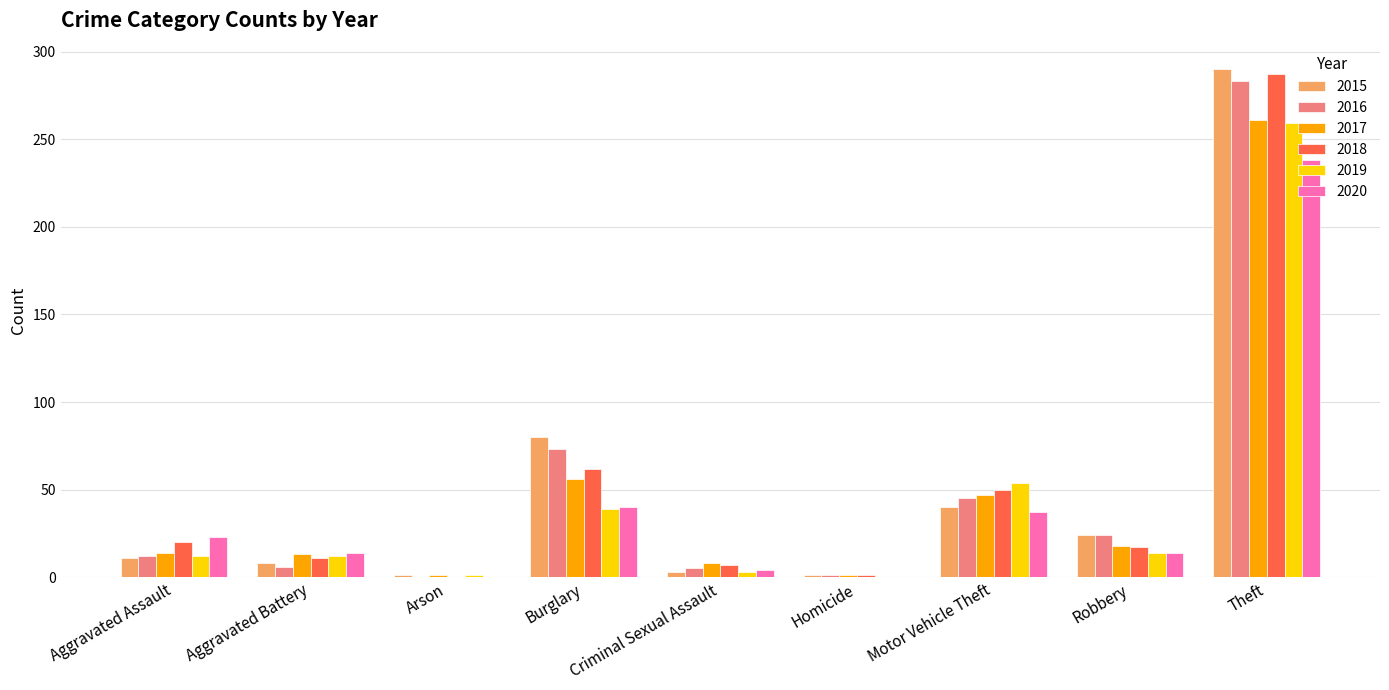

Which category has the highest value in the 2015 series?

Theft